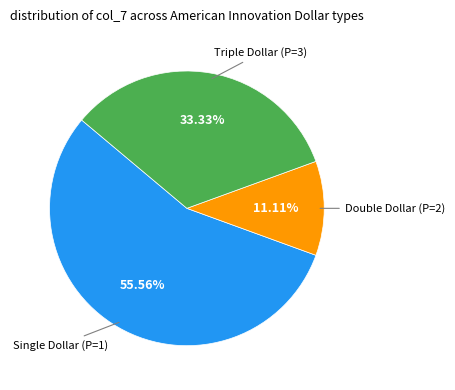

To the nearest percent, what is the average slice percentage?

33%